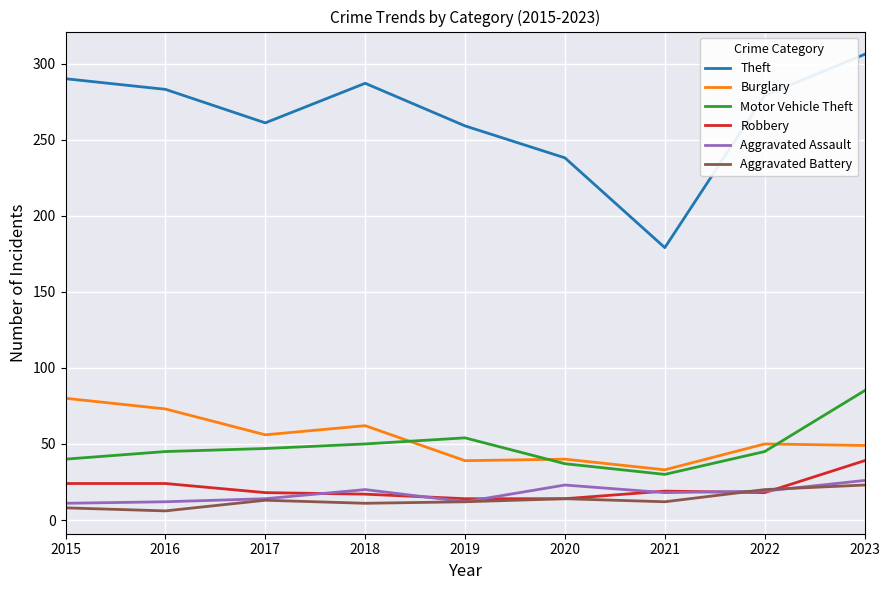

At which category is the sum across all series the highest?

2023